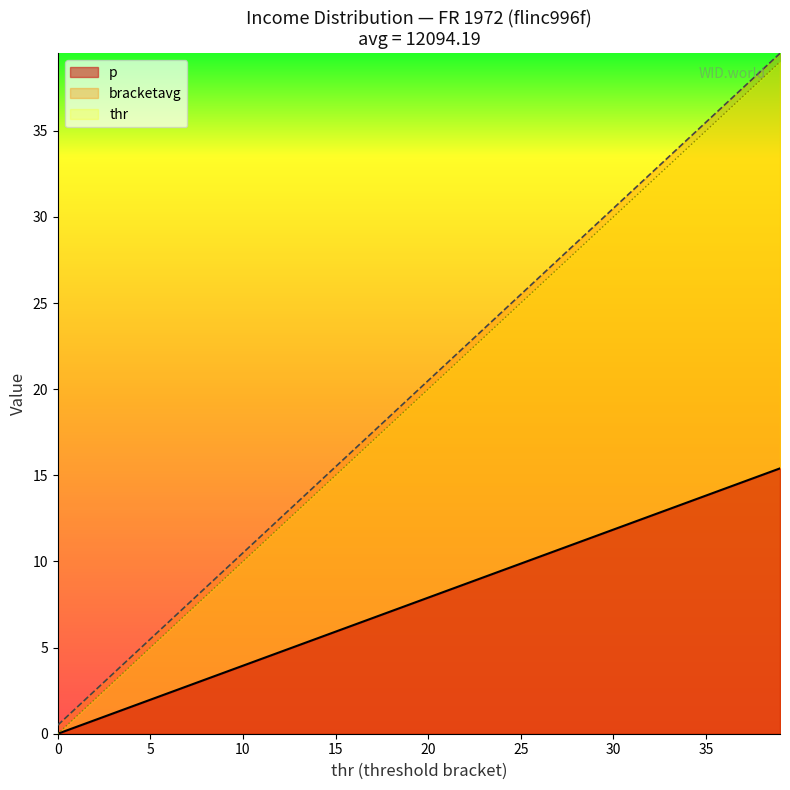

How many lines are shown in the chart?

3